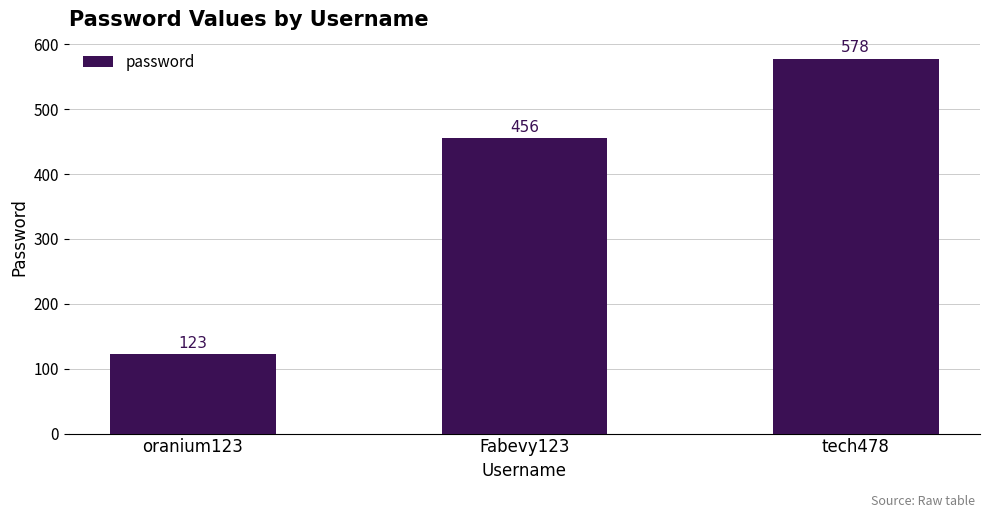

What position from the right is oranium123?

3